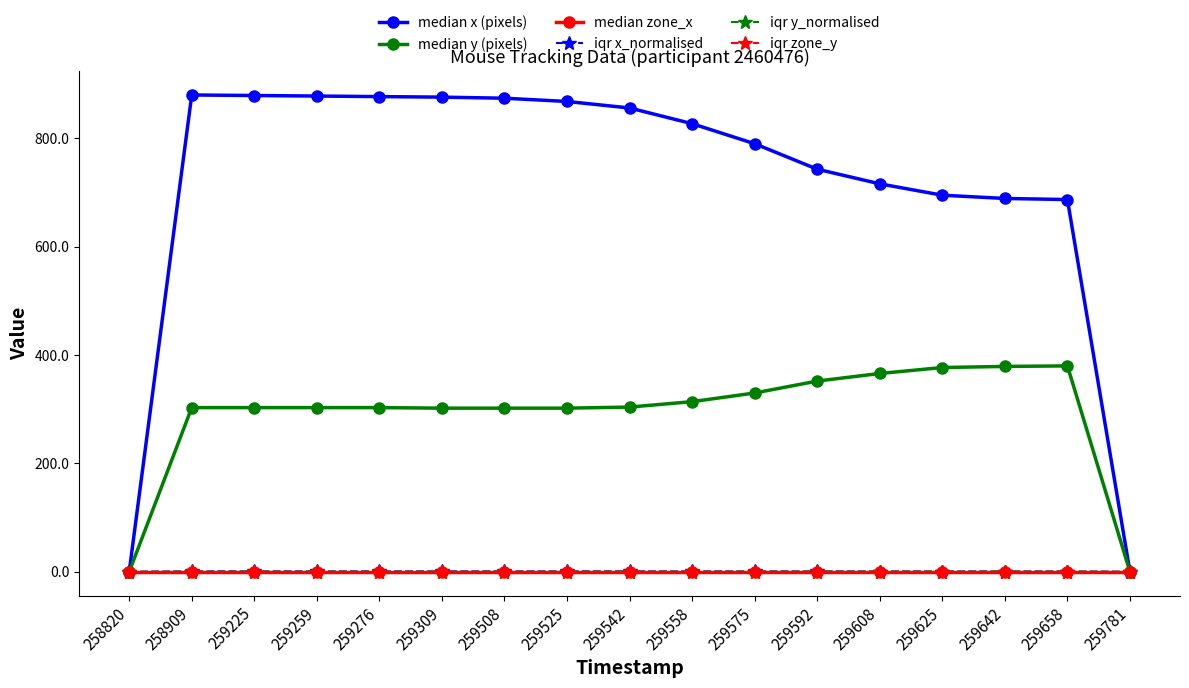

List the labels in order of iqr x_normalised value, largest first.

258909, 259225, 259259, 259276, 259309, 259508, 259525, 259542, 259558, 259575, 259592, 259608, 259625, 259642, 259658, 258820, 259781